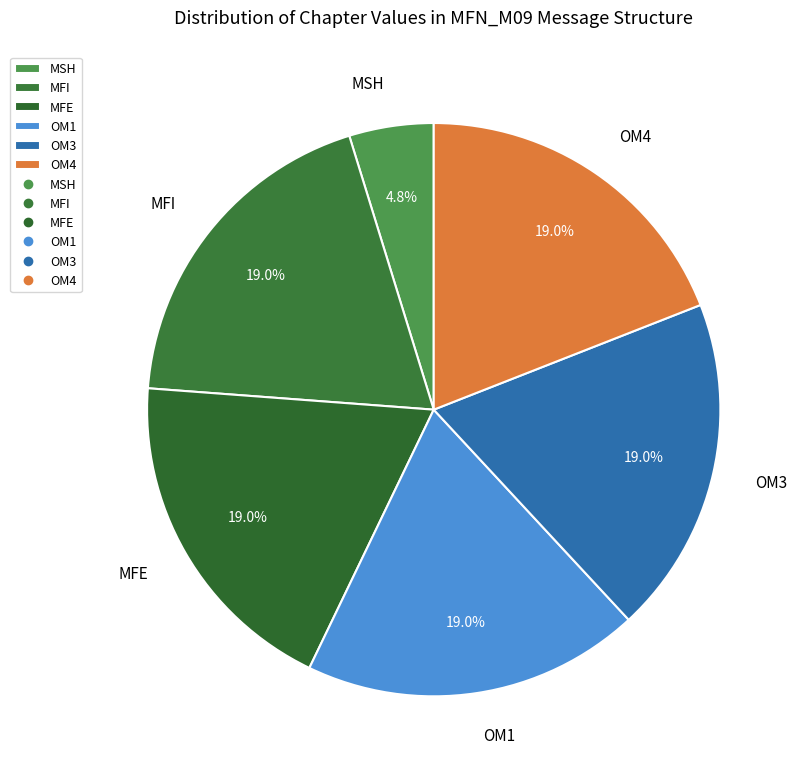

The OM3 slice represents 8% of the pie. True or false?

False